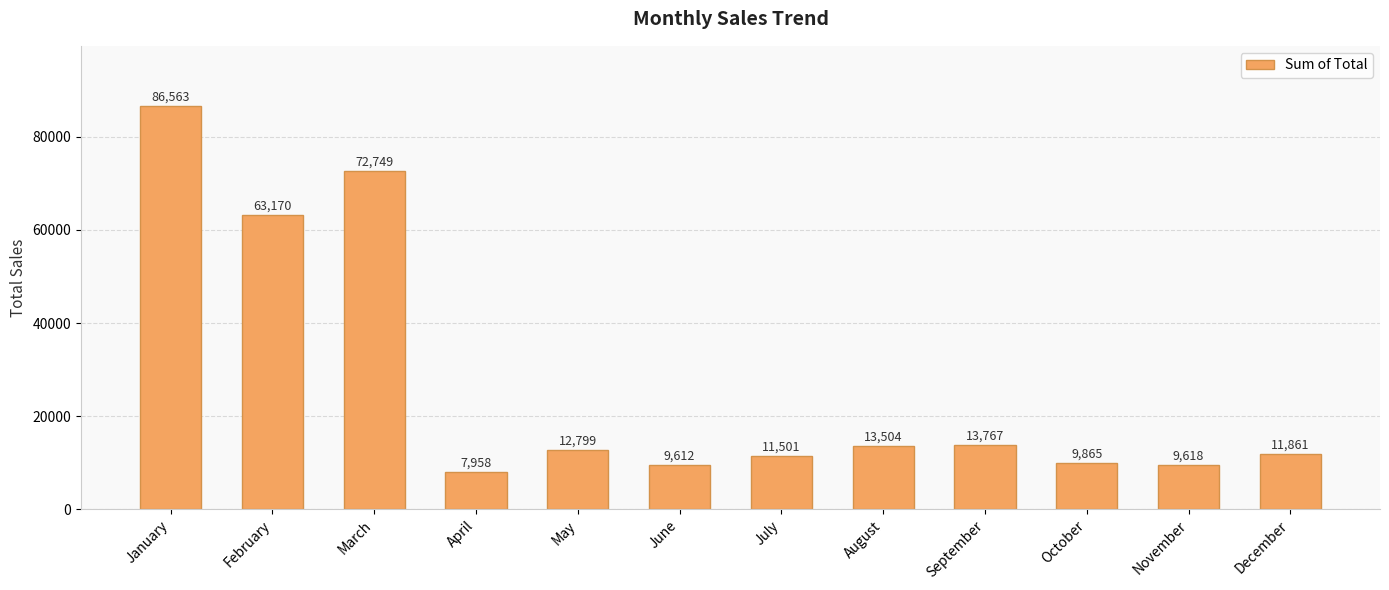

True or false: the data shows 7708.6 at September.

False